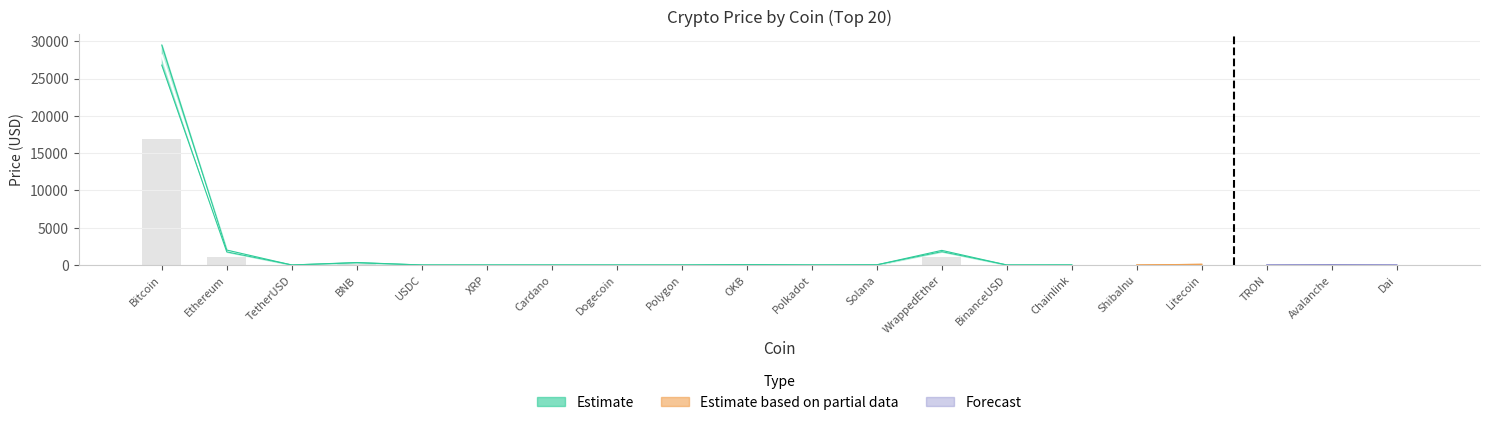

What is the maximum value for Price_upper?

29500.0